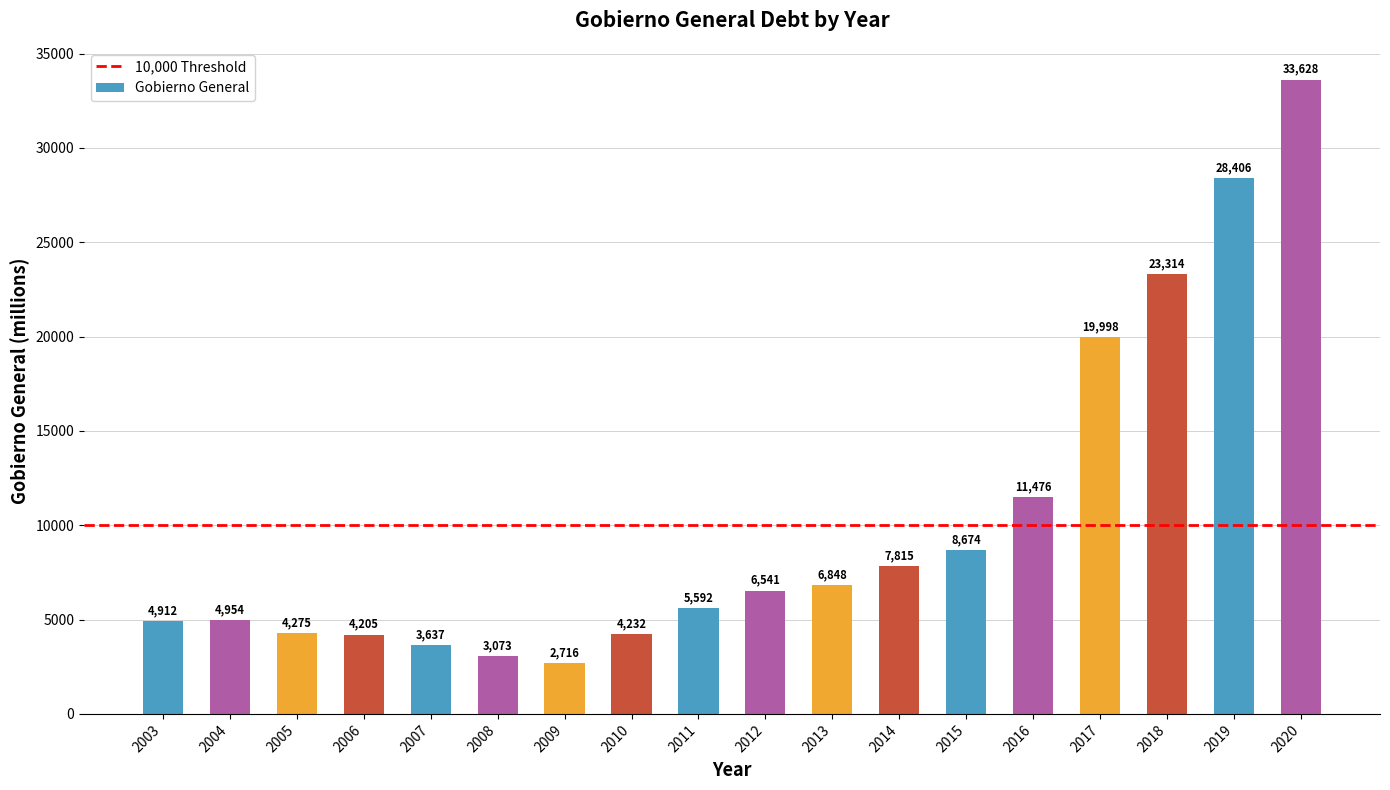

What is the sum of all values?

184296